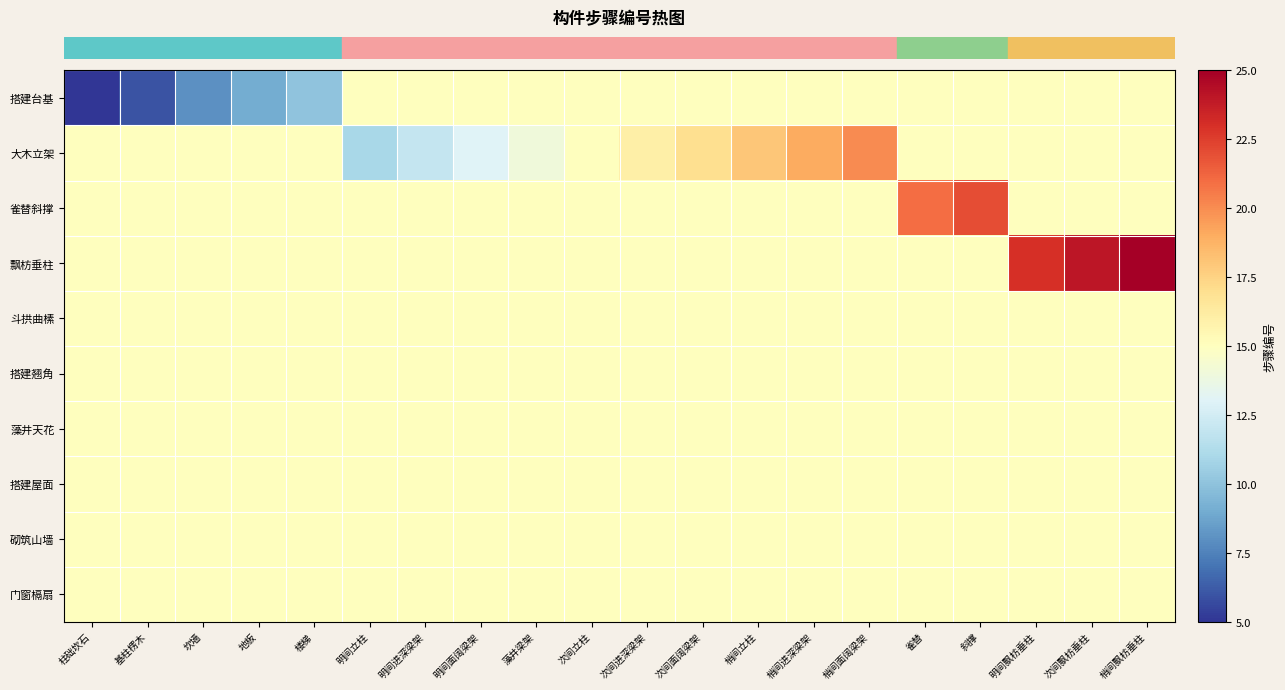

How many categories are shown in the chart?

20